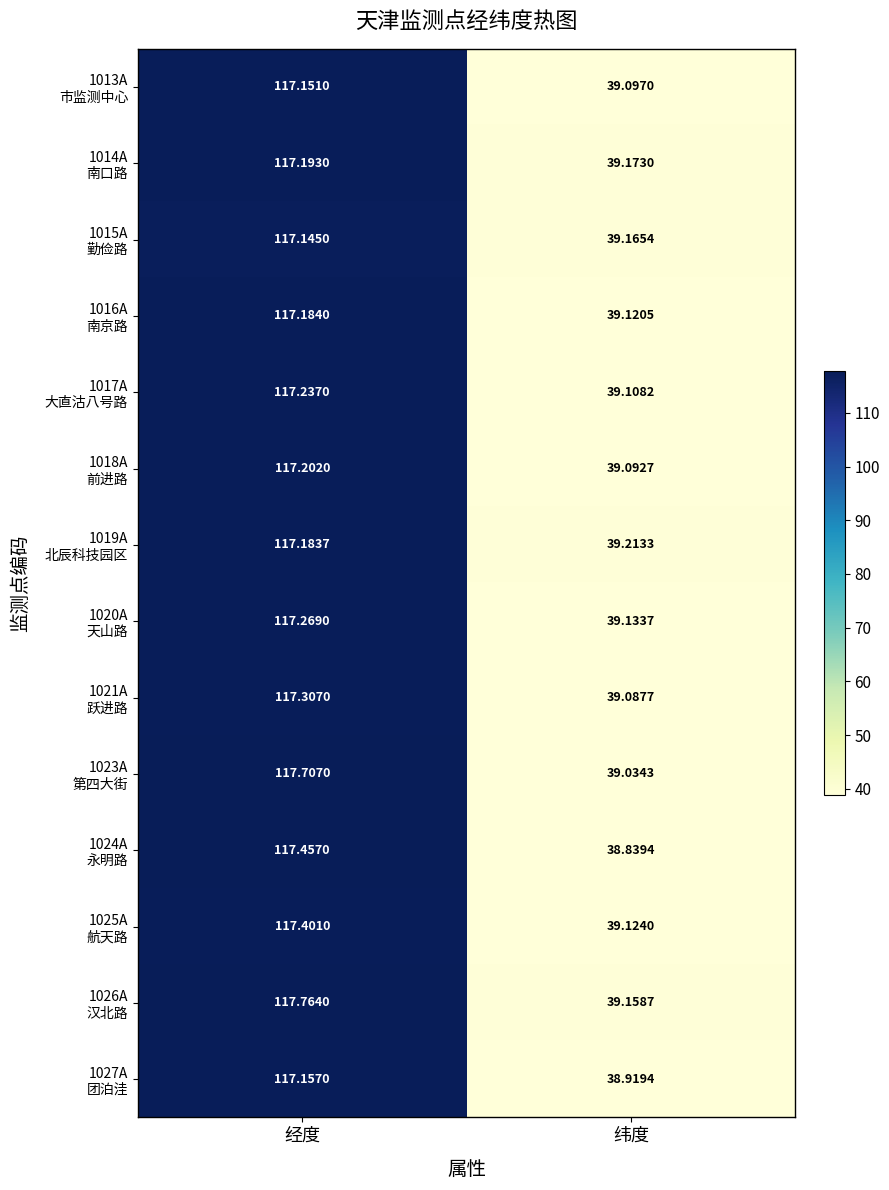

At which category is the sum across all series the highest?

经度